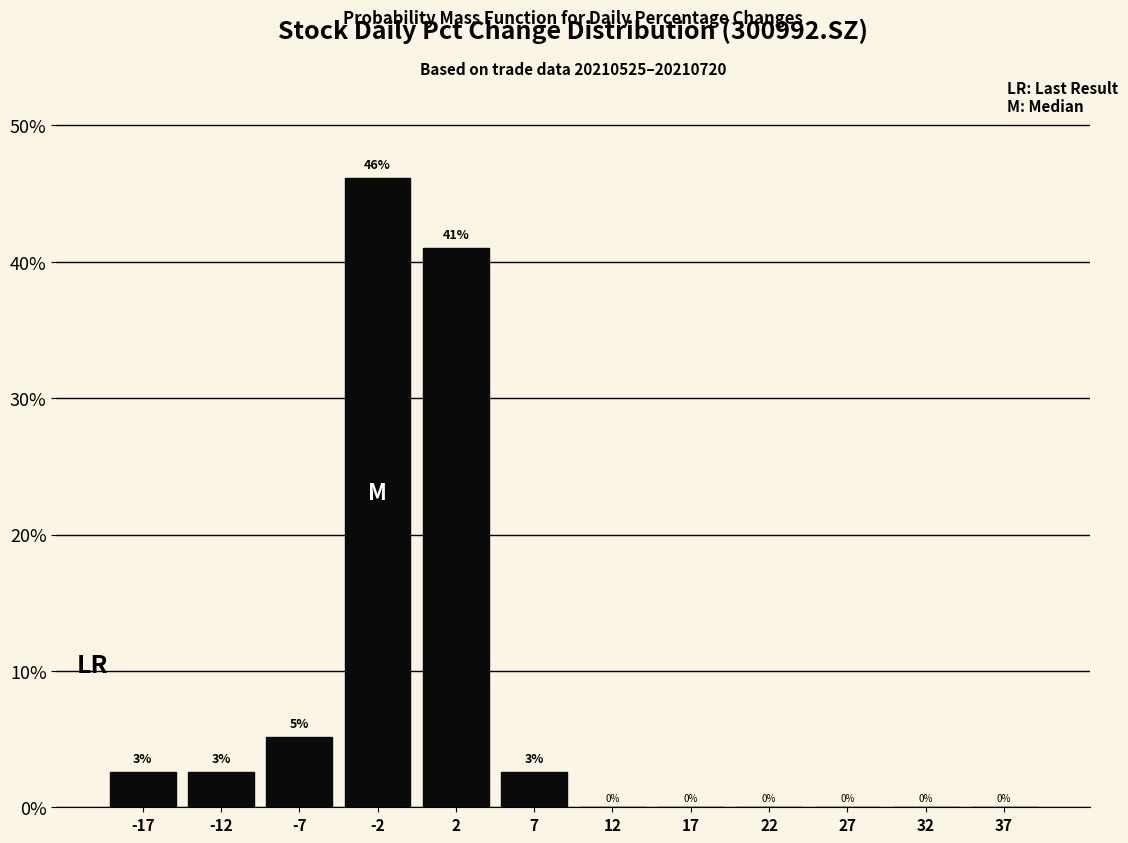

Over which range of the x-axis is the bar tallest?

-5 to 0